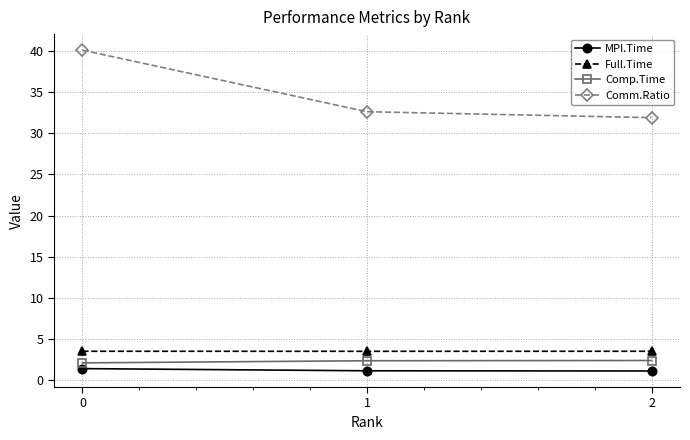

The Comm.Ratio series shows 32.6 at 1. True or false?

True